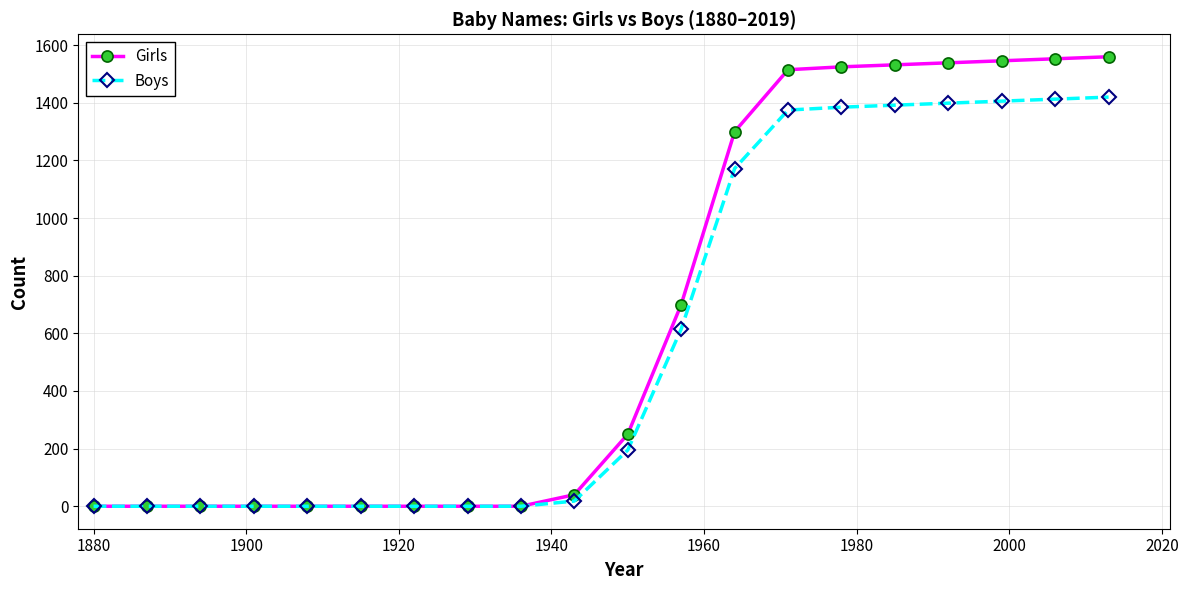

What is the value of the Girls point at the 12th from the left?

700